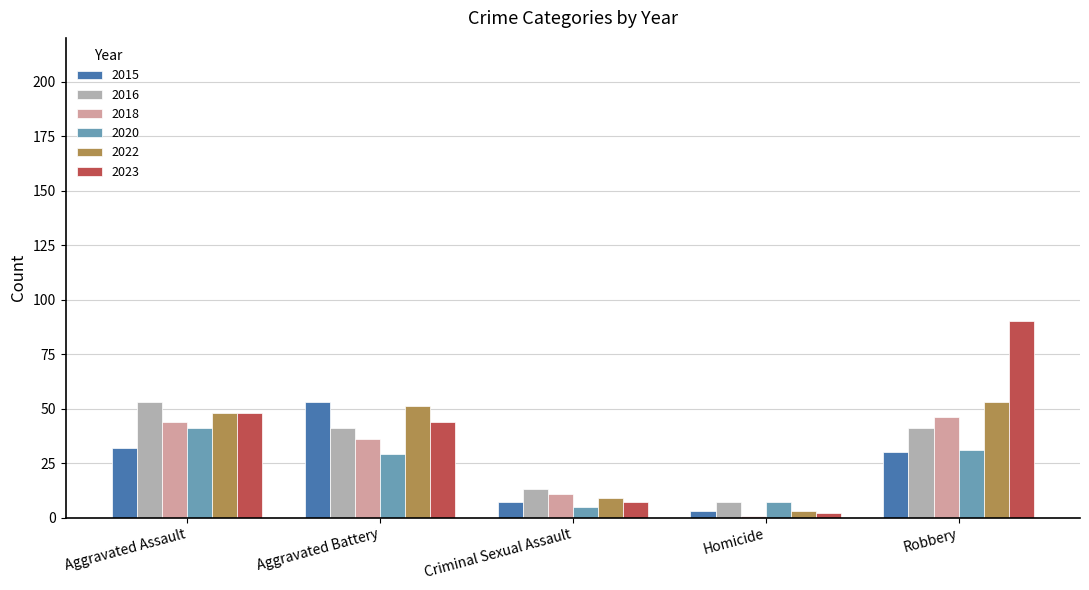

Count the number of data series in this chart.

6